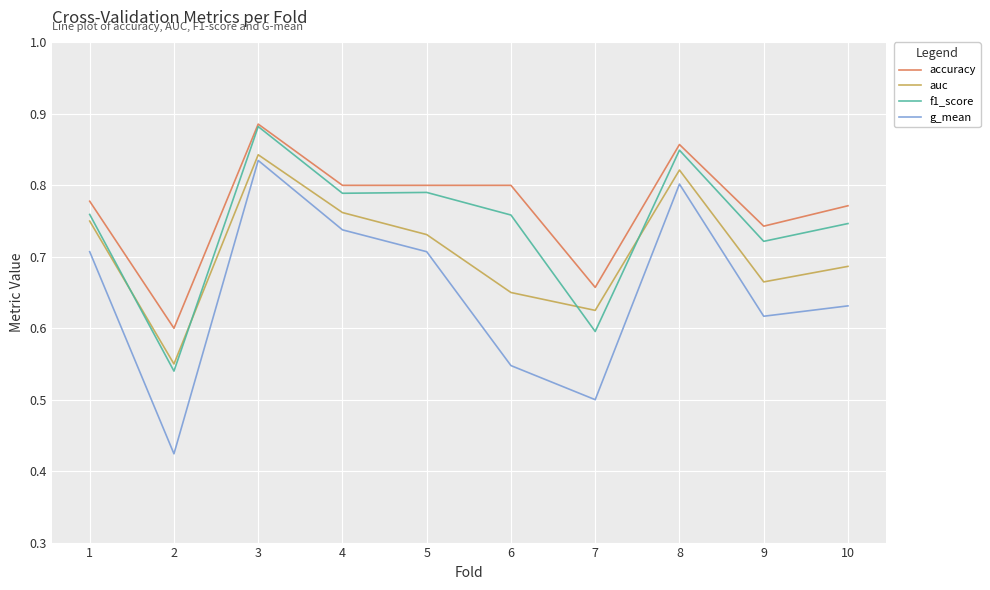

True or false: accuracy has a value of 0.8 at 10.

True